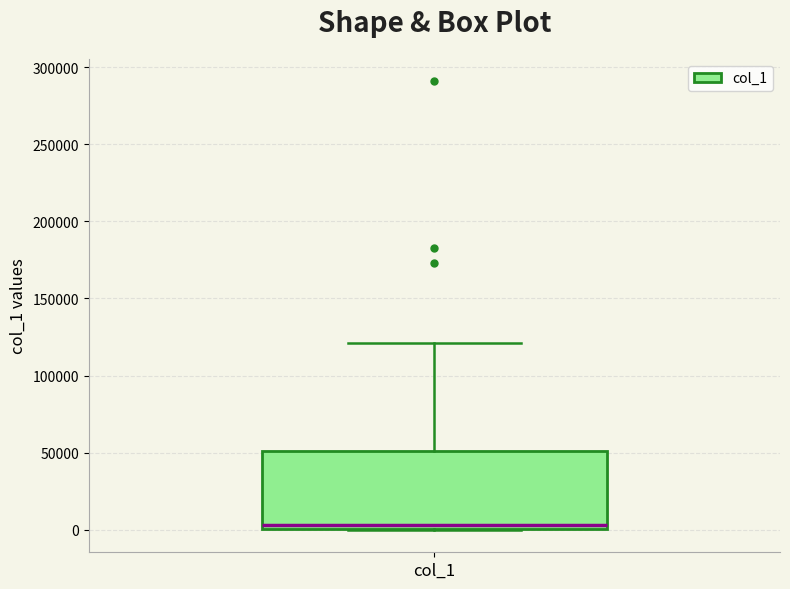

Transcribe this box plot: give where the median line is, the range the box spans, and where the two whiskers end, as read against the y-axis. The values are not printed on the chart, so give them approximately, as read against the axis.

median 5000, box 0 to 50000, whiskers 0 to 120000